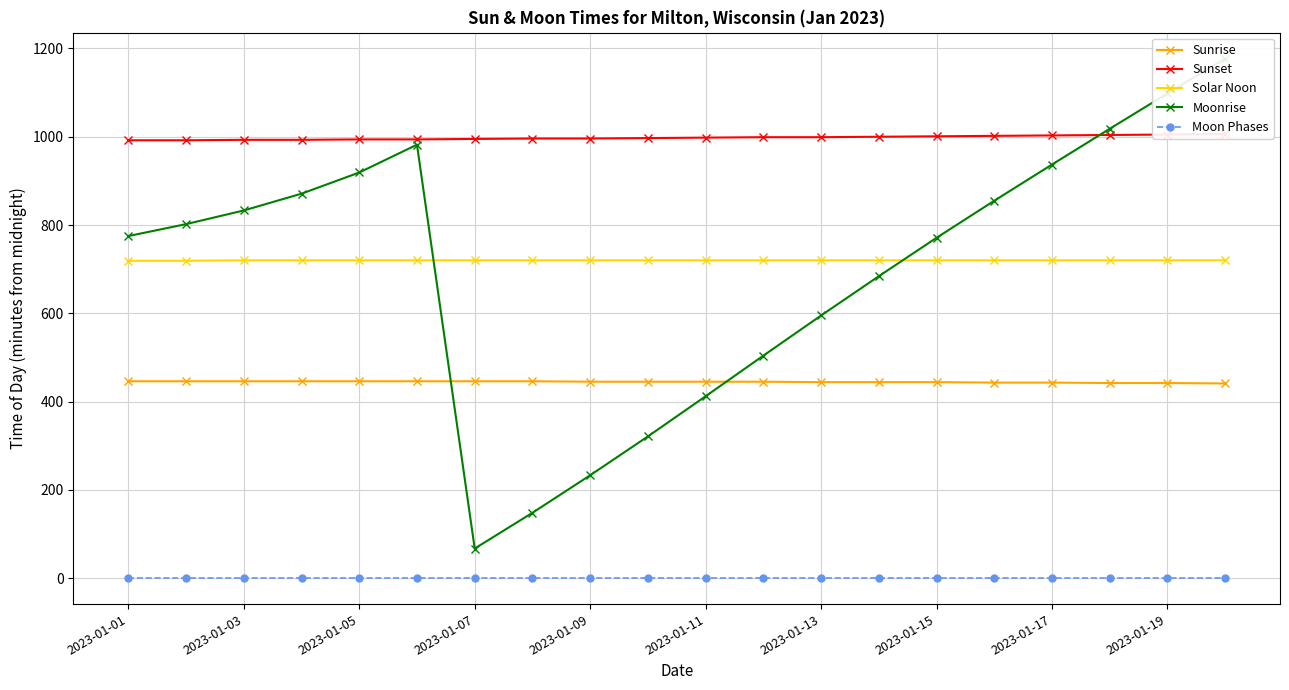

At which label does Sunrise first exceed 445?

2023-01-01